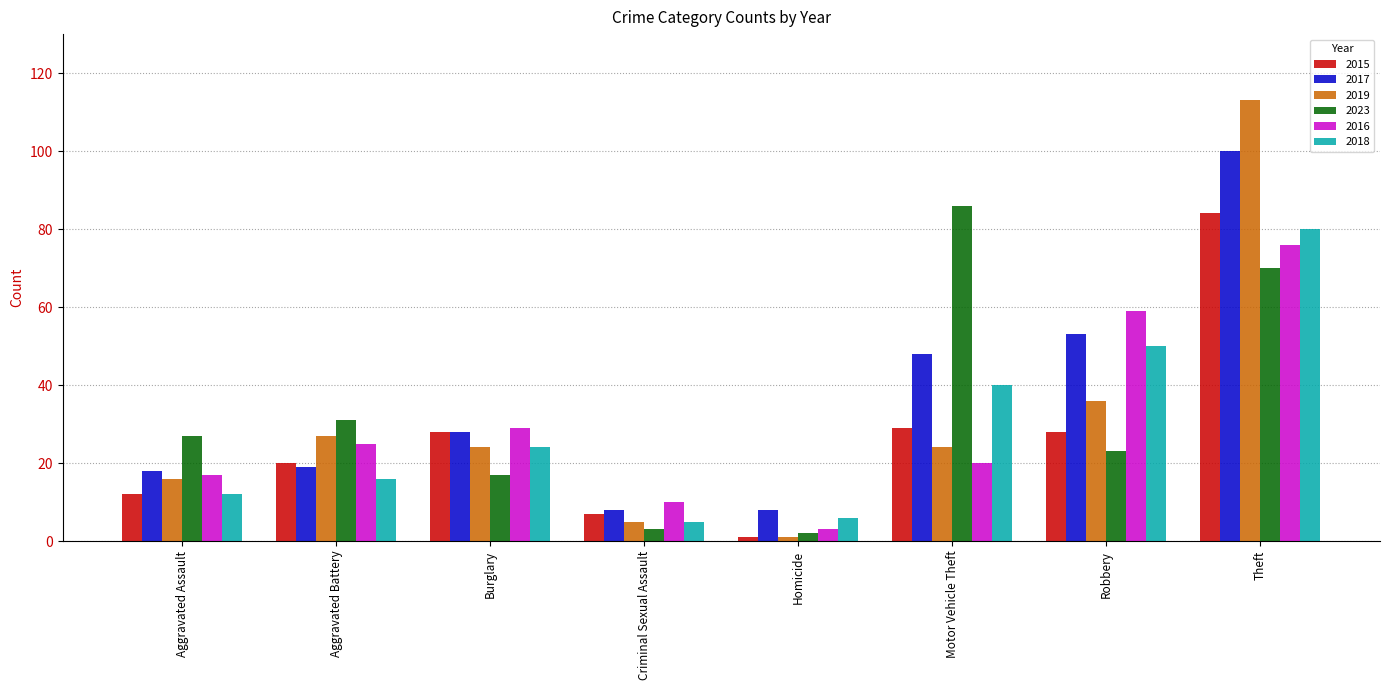

At which category does the chart reach its peak across all series?

Theft